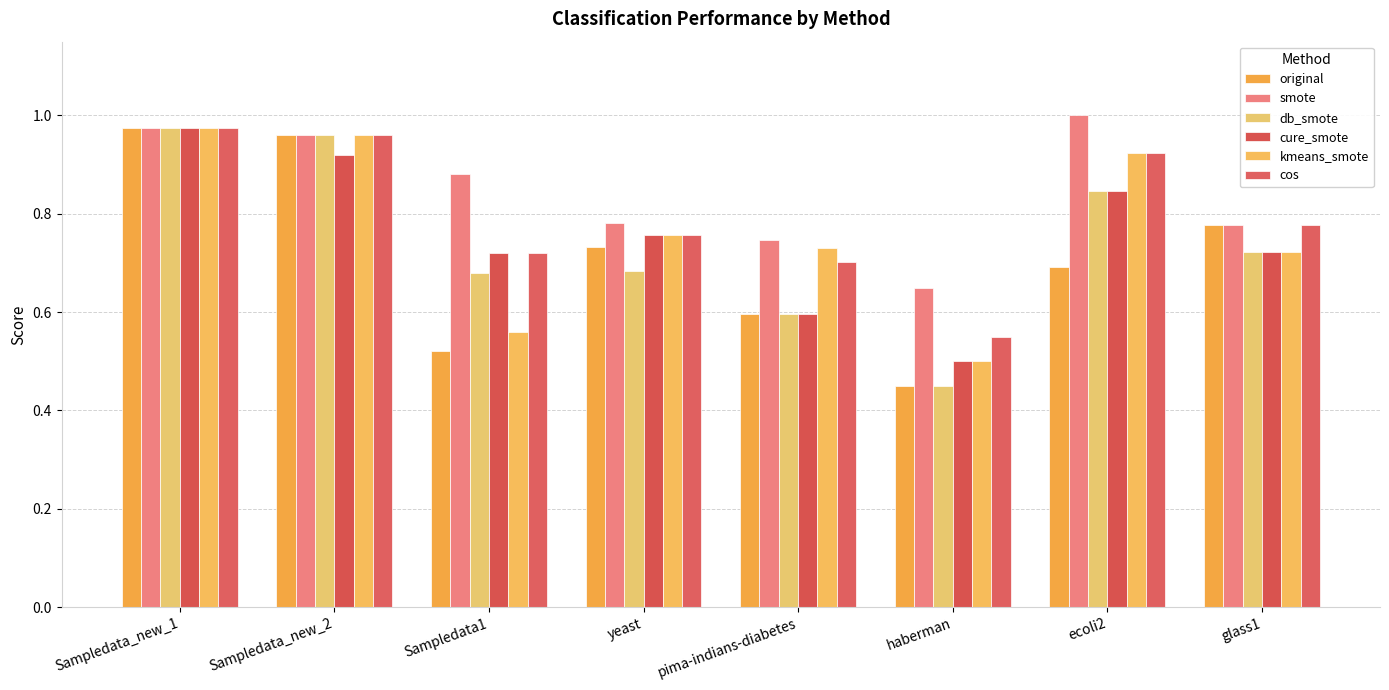

What is the sum of all db_smote values?

5.9